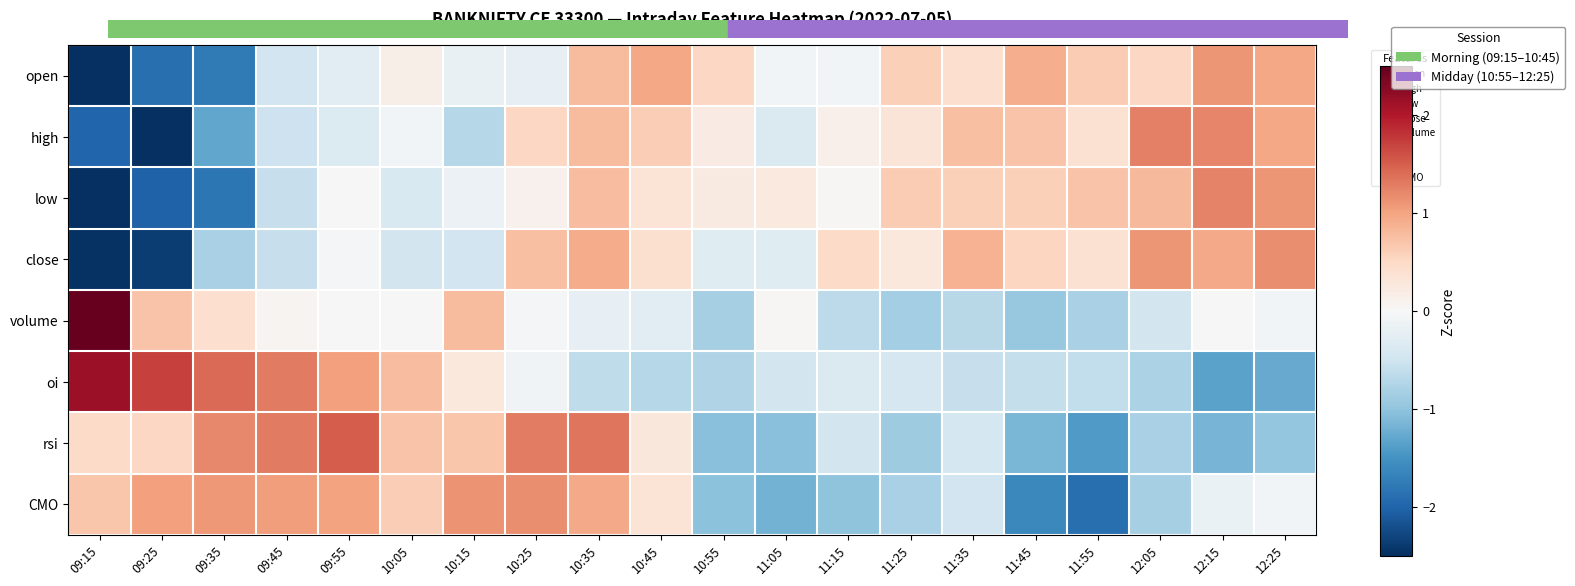

Which category has the highest value across all series?

09:15